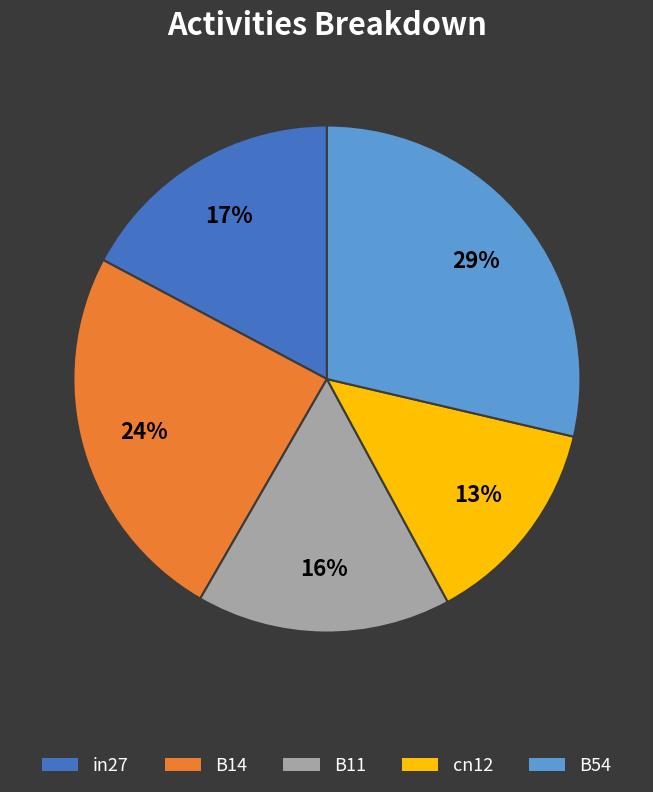

To the nearest percent, what percentage of the pie is B11?

16%